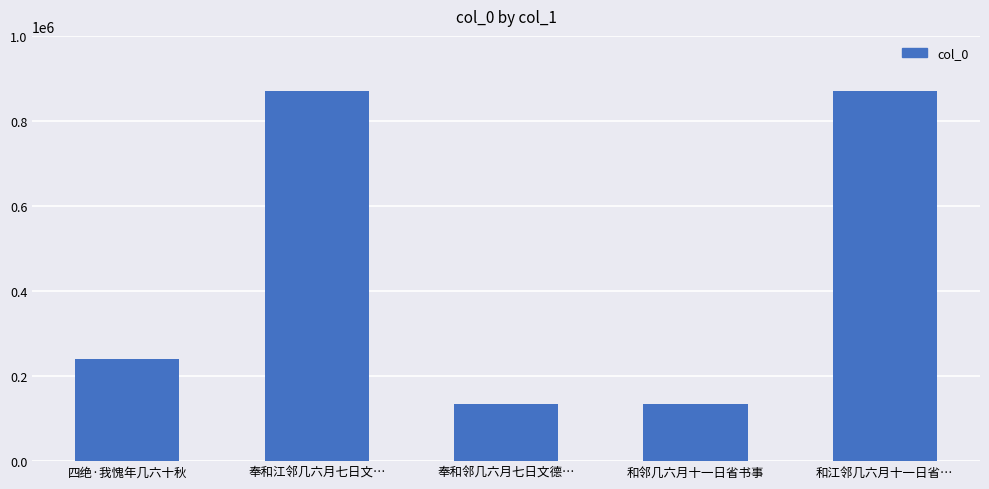

Which has a higher value, 奉和江邻几六月七日文… or 四绝·我愧年几六十秋?

奉和江邻几六月七日文…